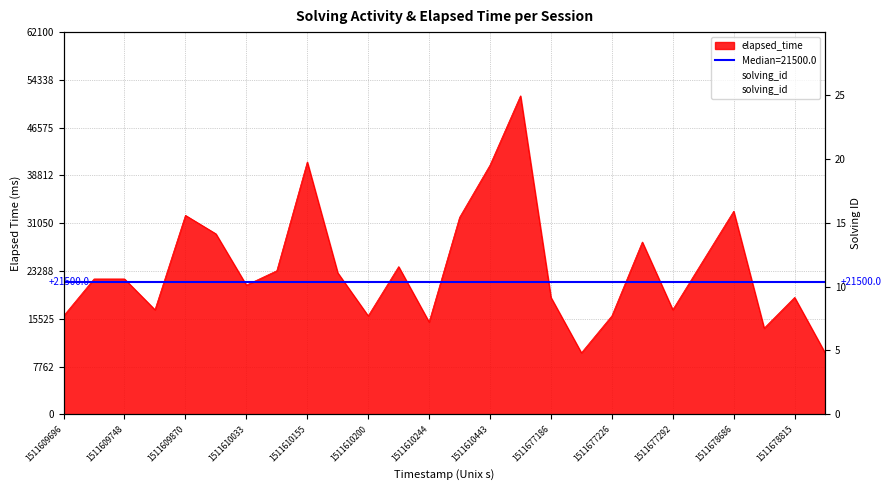

What is the change in value from 19 to 22?

+3